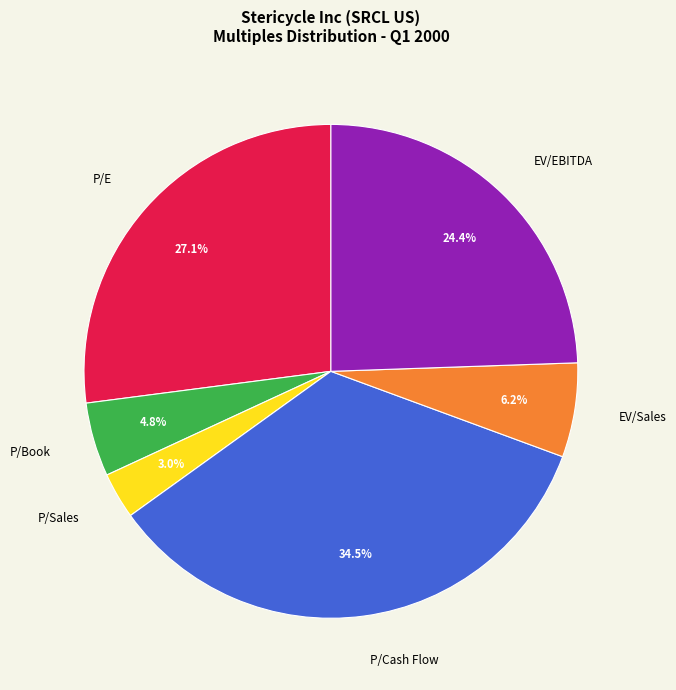

Is it true that EV/Sales is 6% of the pie?

True